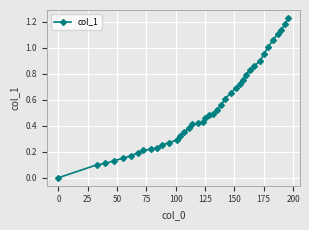

Is this an area chart (filled region under the line)?

No